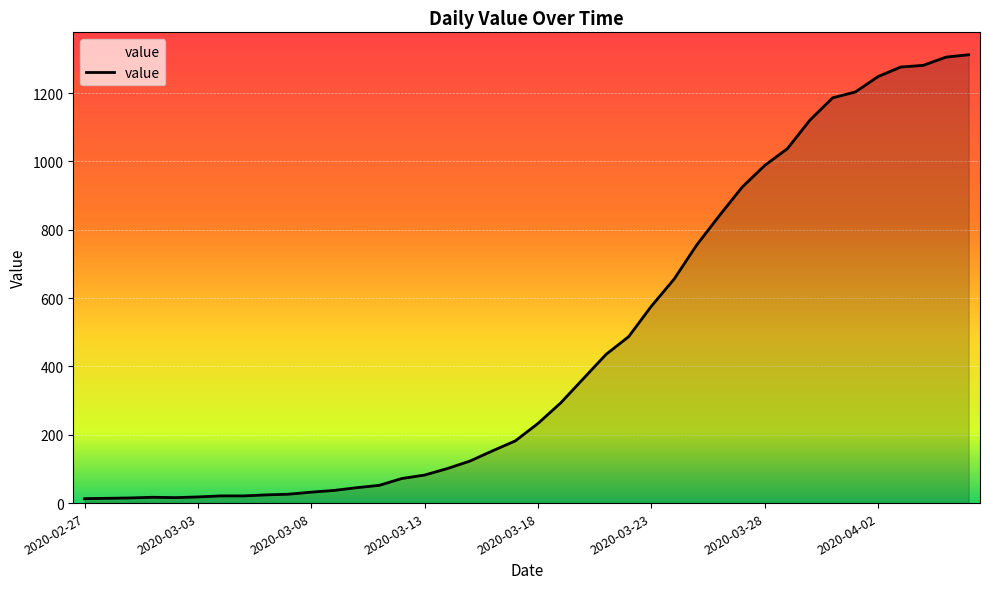

What is the difference between the maximum and minimum values?

1299